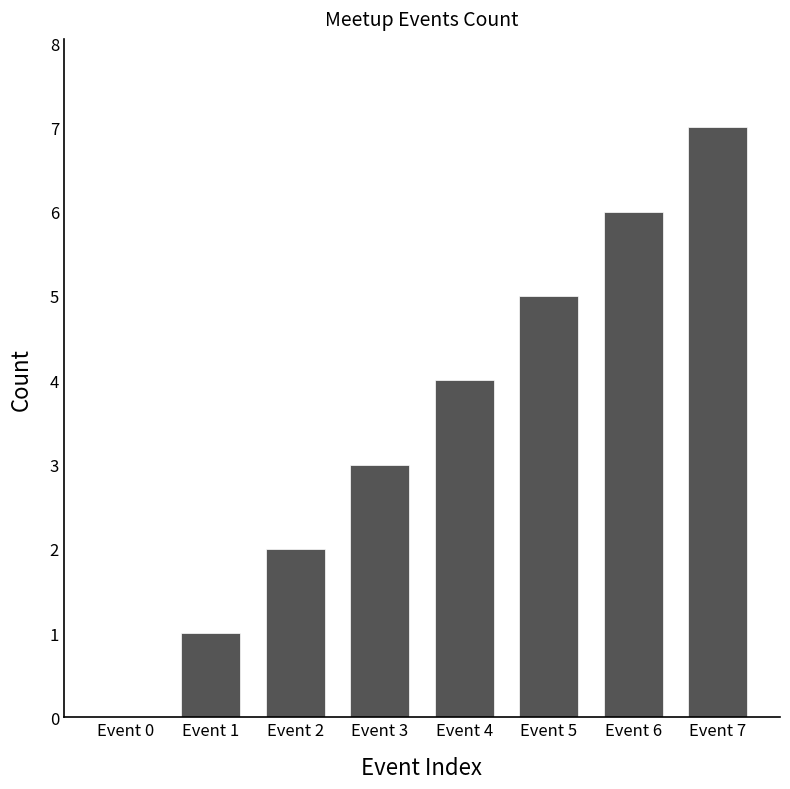

What is the difference between the values at Event 4 and Event 3?

1